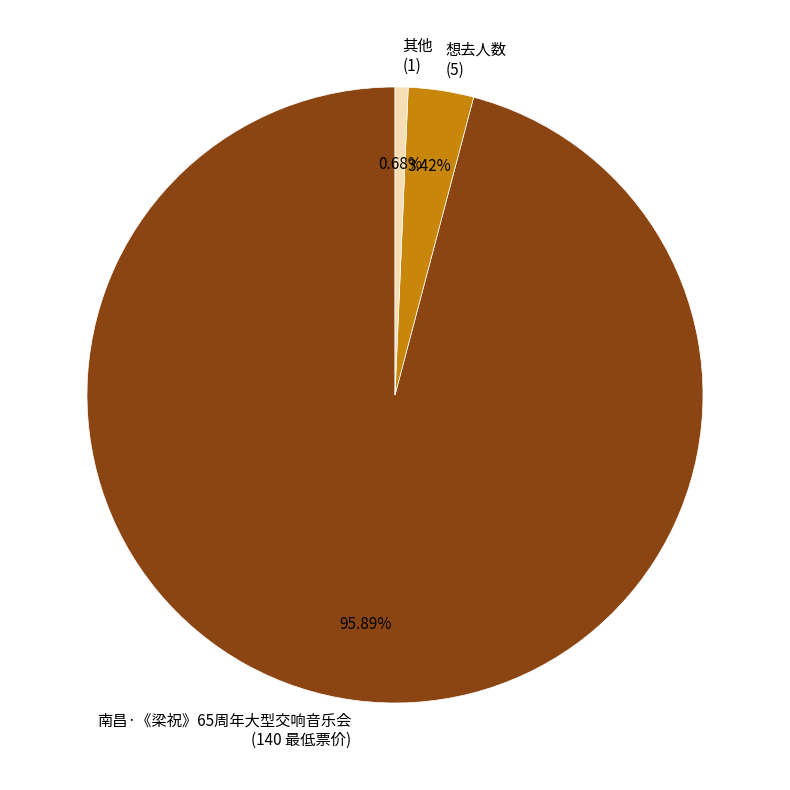

Between 想去人数 (5) and 南昌·《梁祝》65周年大型交响音乐会 (140 最低票价), which is larger?

南昌·《梁祝》65周年大型交响音乐会 (140 最低票价)